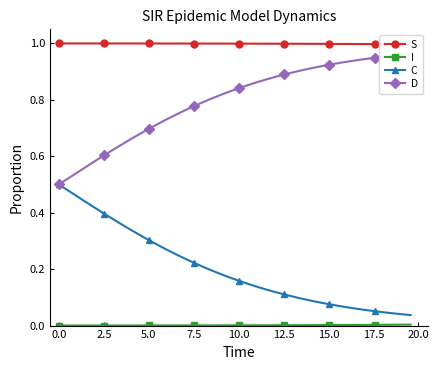

What is the difference between the maximum and minimum values in the D series?

0.5